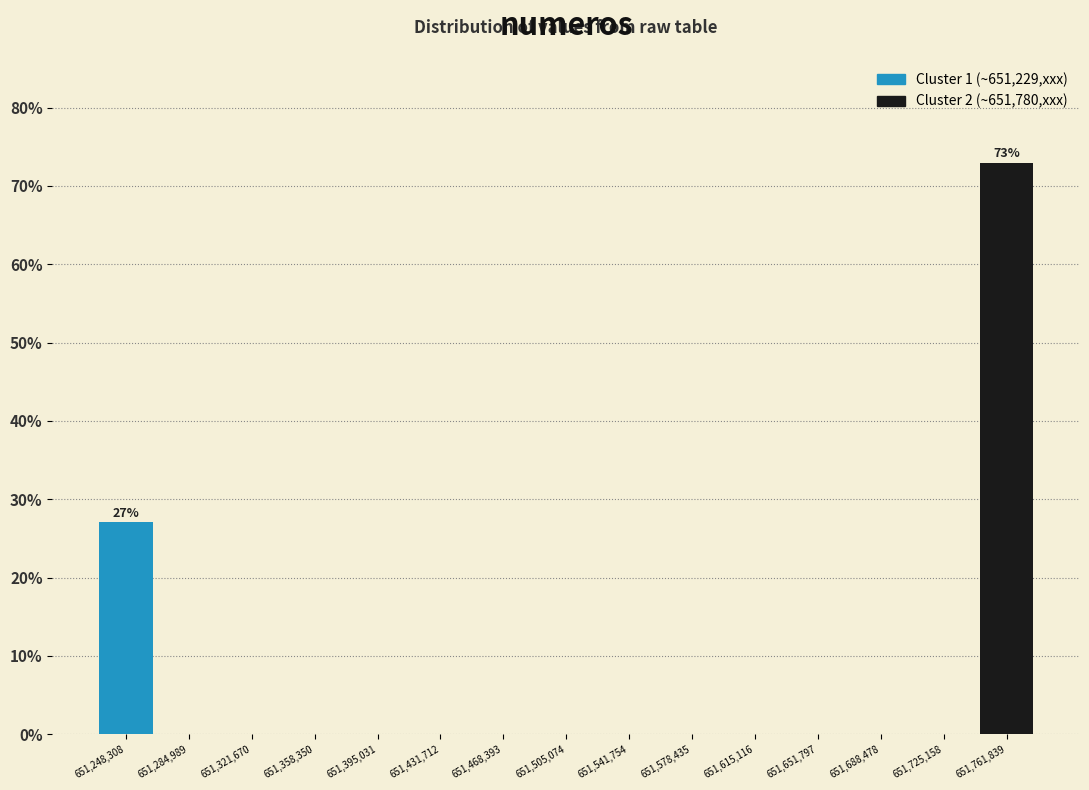

Which range on the x-axis has the tallest bar?

651745000 to 651780000